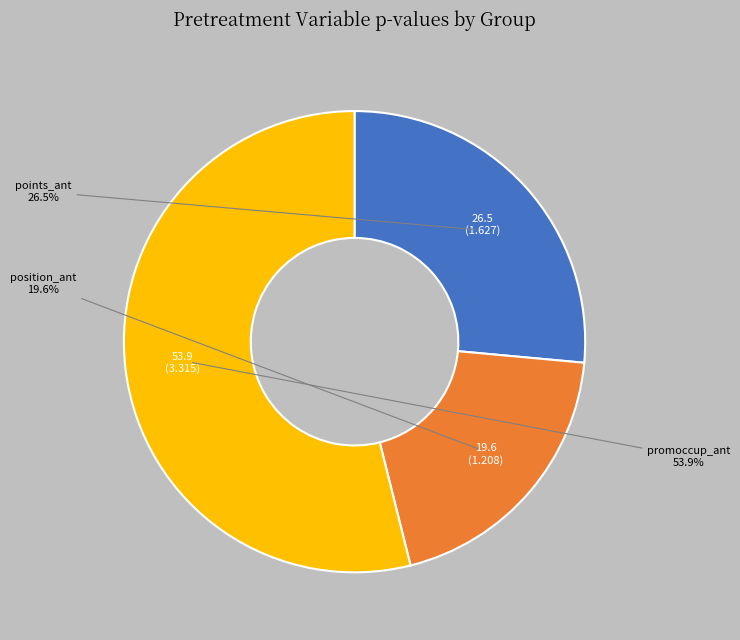

Is there a majority slice in this chart?

Yes